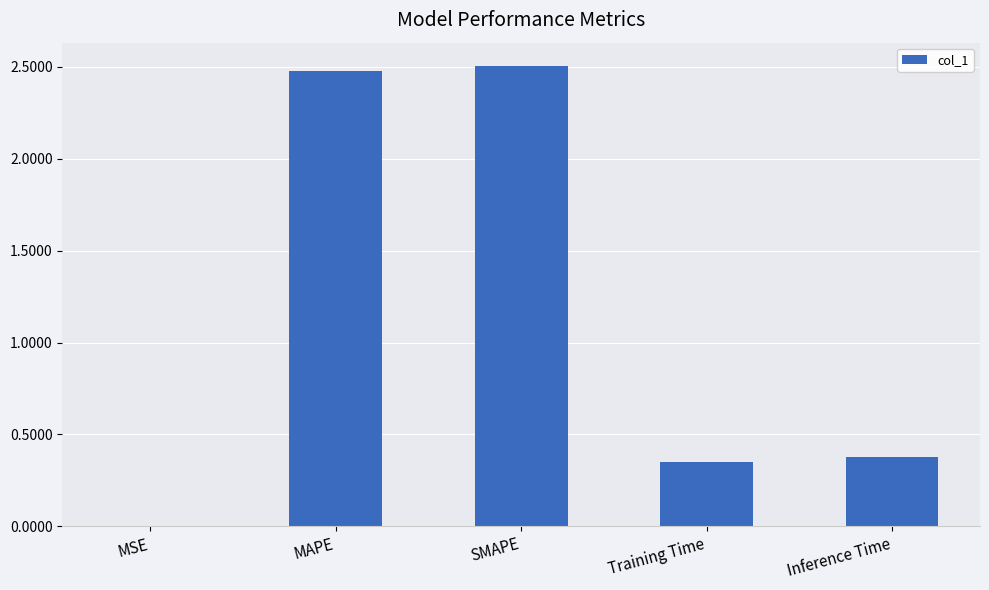

True or false: the data shows 1.1 at MAPE.

False